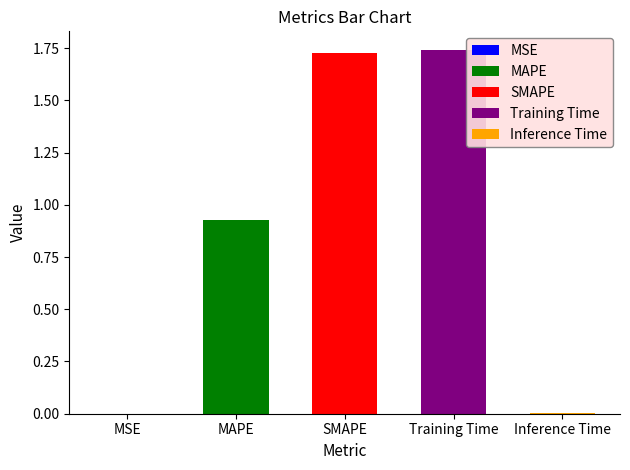

True or false: the data shows 0.0 at Inference Time.

True